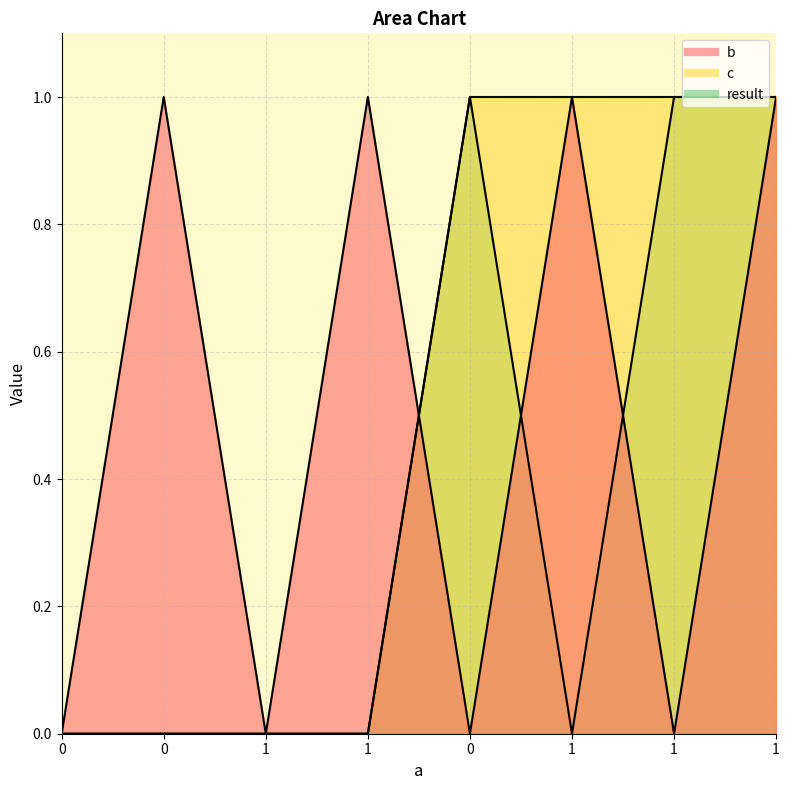

Does the chart have visible grid lines?

Yes